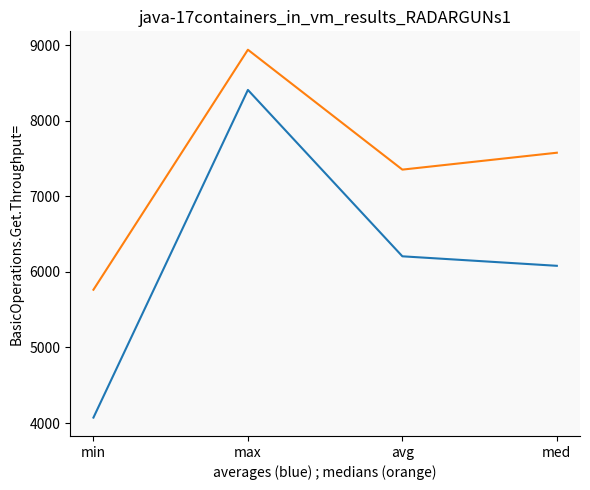

What is the spread (max minus min) of values at max?

532.0